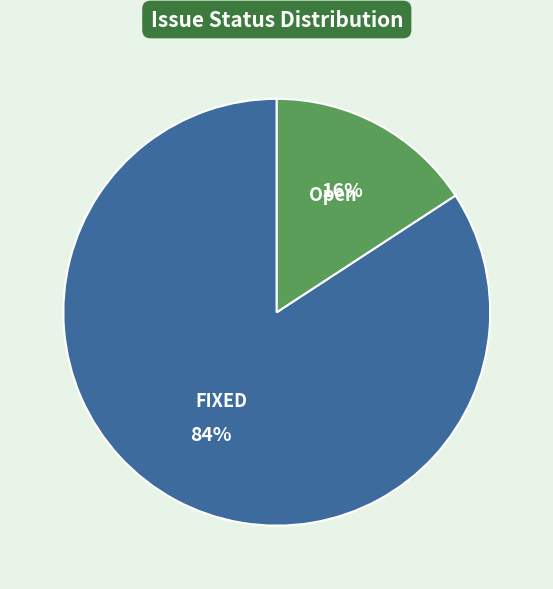

How many segments does this pie chart have?

2